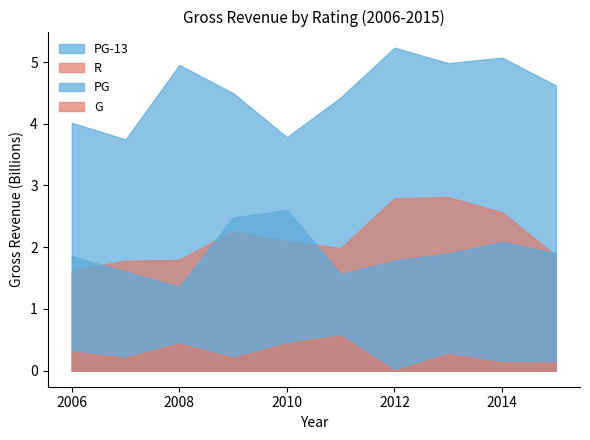

Reading right to left, what are all the values shown in this chart?

G: 130174897	131636259	268488329	1064277	567861302	441145903	205236906	440726872	206435493	309772329
PG: 1902407426	2084229860	1896802011	1780339380	1560833002	2605091739	2478409069	1355616783	1603712887	1853004526
PG-13: 4621966569	5071628533	4982221731	5232427835	4426303302	3782173183	4495901023	4951964512	3745965313	4014495618
R: 1861754486	2564427048	2811201870	2791806493	1985984740	2098415783	2259966273	1794073468	1778646735	1627012898